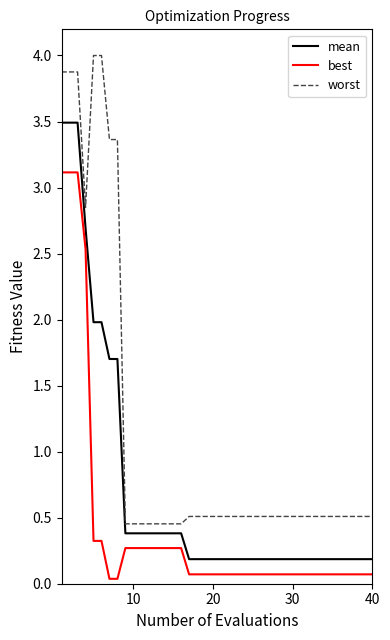

True or false: best and mean intersect in this chart.

False